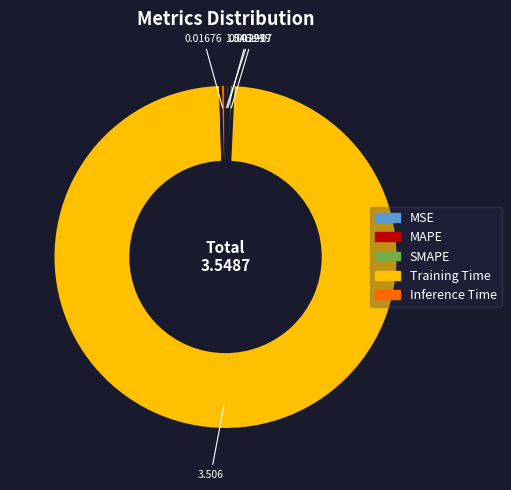

Combined, do MAPE and Training Time account for over 50%?

Yes